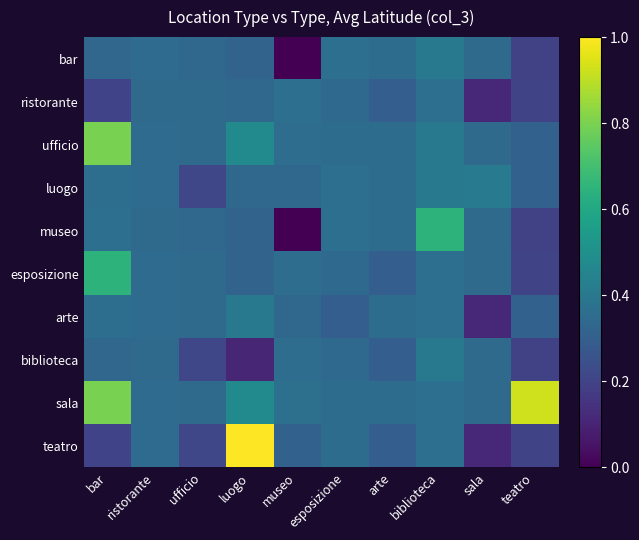

Rank the series at ufficio from highest to lowest value.

ristorante, ufficio, esposizione, arte, sala, bar, museo, luogo, biblioteca, teatro